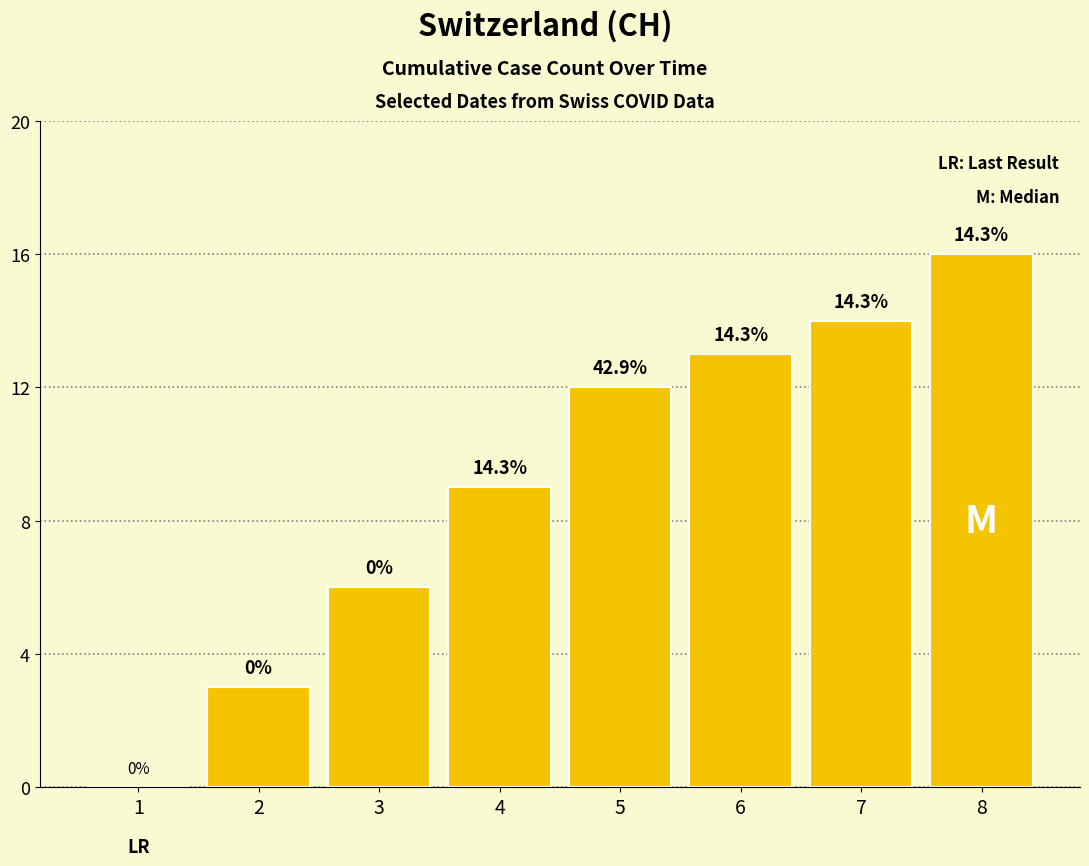

How many values are above zero?

7